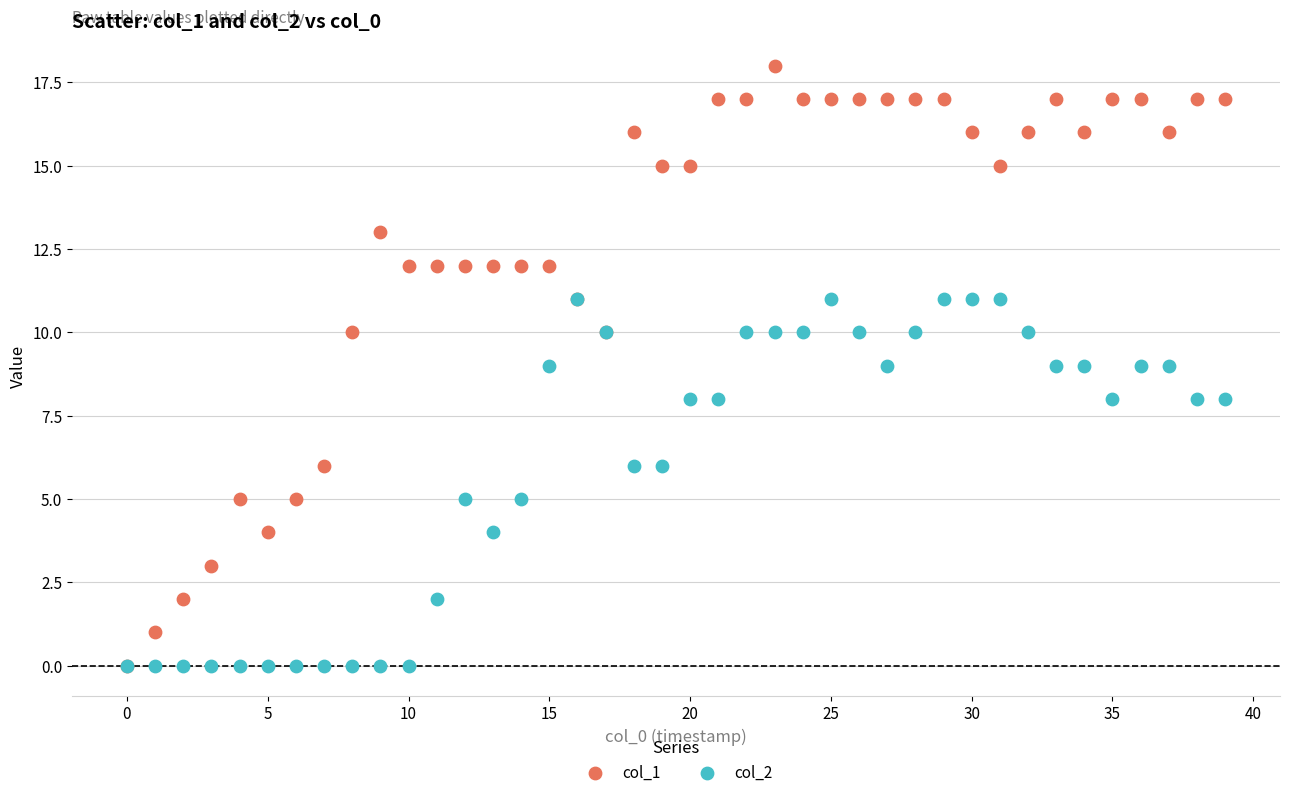

What are all the series names shown in the legend?

col_1, col_2